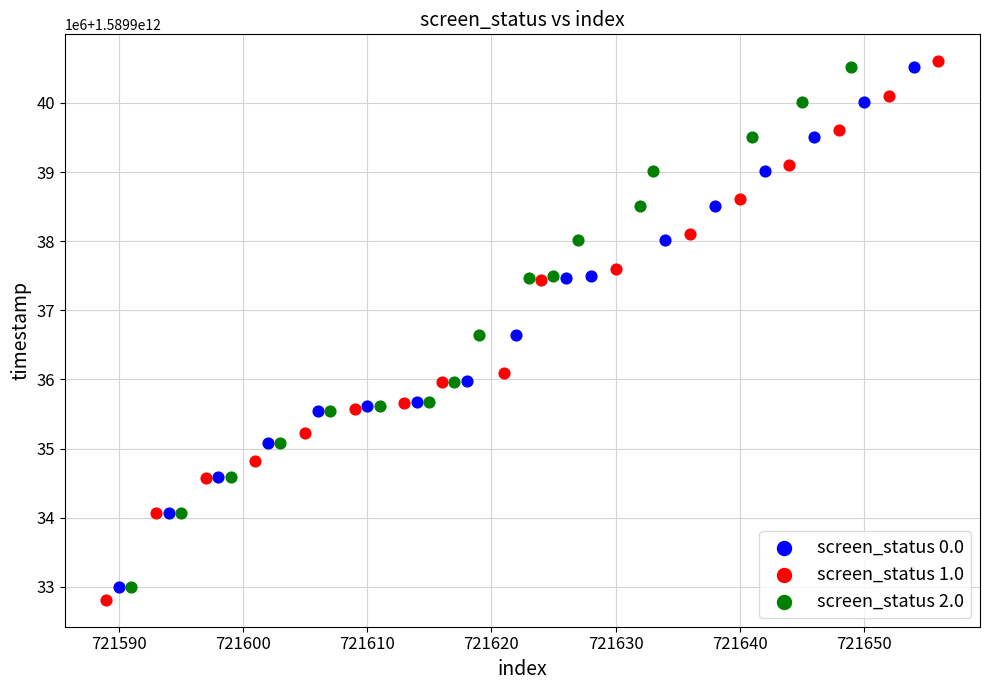

What are all the series names shown in the legend?

screen_status 0.0, screen_status 1.0, screen_status 2.0